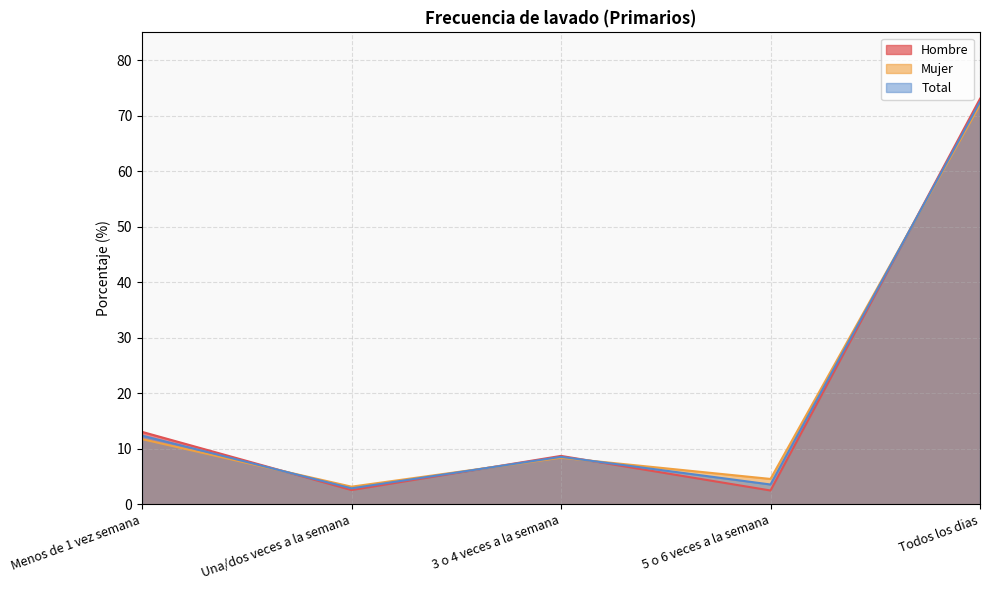

How many interior local peaks does the Total series have?

1